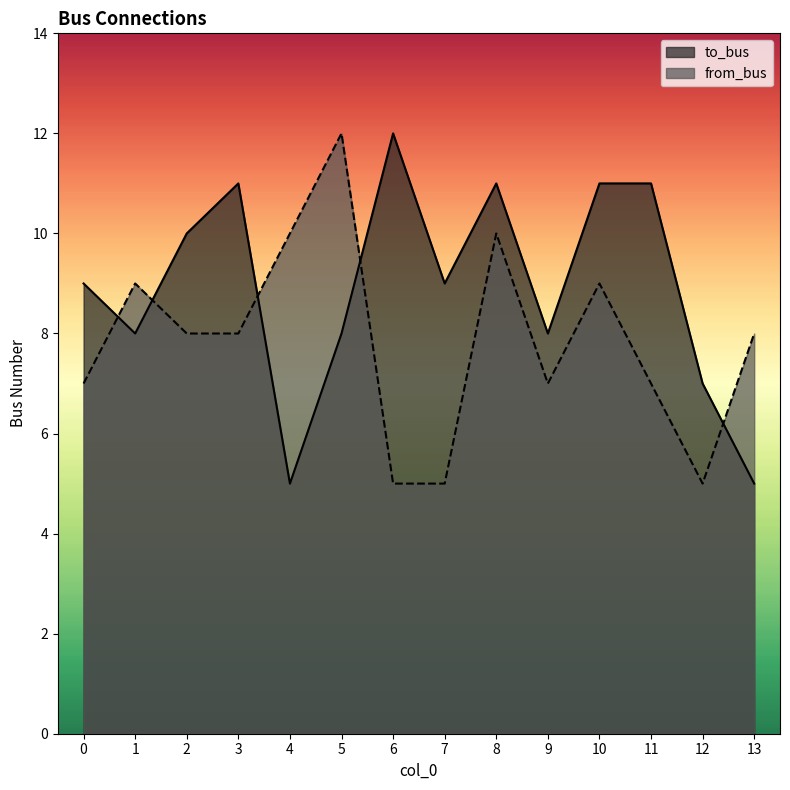

Reading left to right, extract all data points from this chart.

to_bus: 9	8	10	11	5	8	12	9	11	8	11	11	7	5
from_bus: 7	9	8	8	10	12	5	5	10	7	9	7	5	8